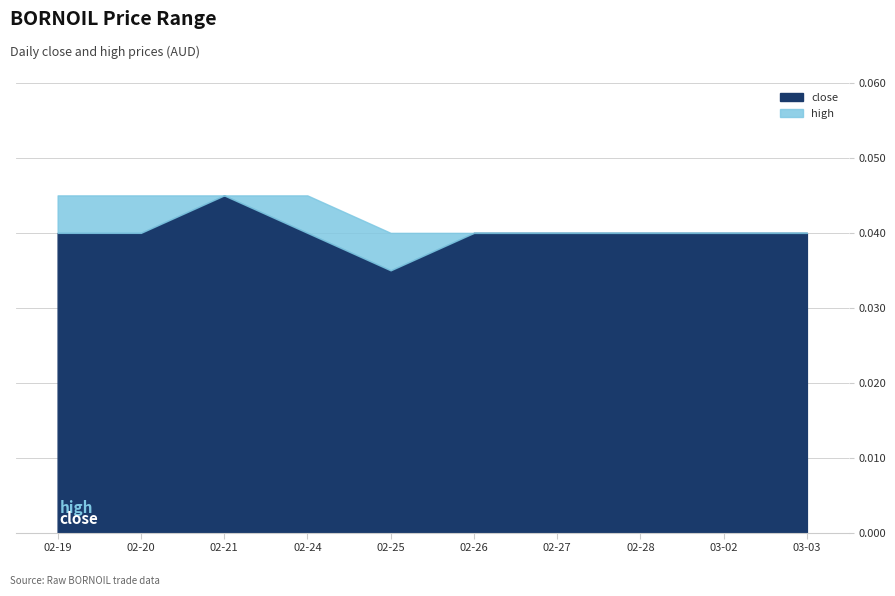

Where is high nearest to the value 0?

2020-02-25